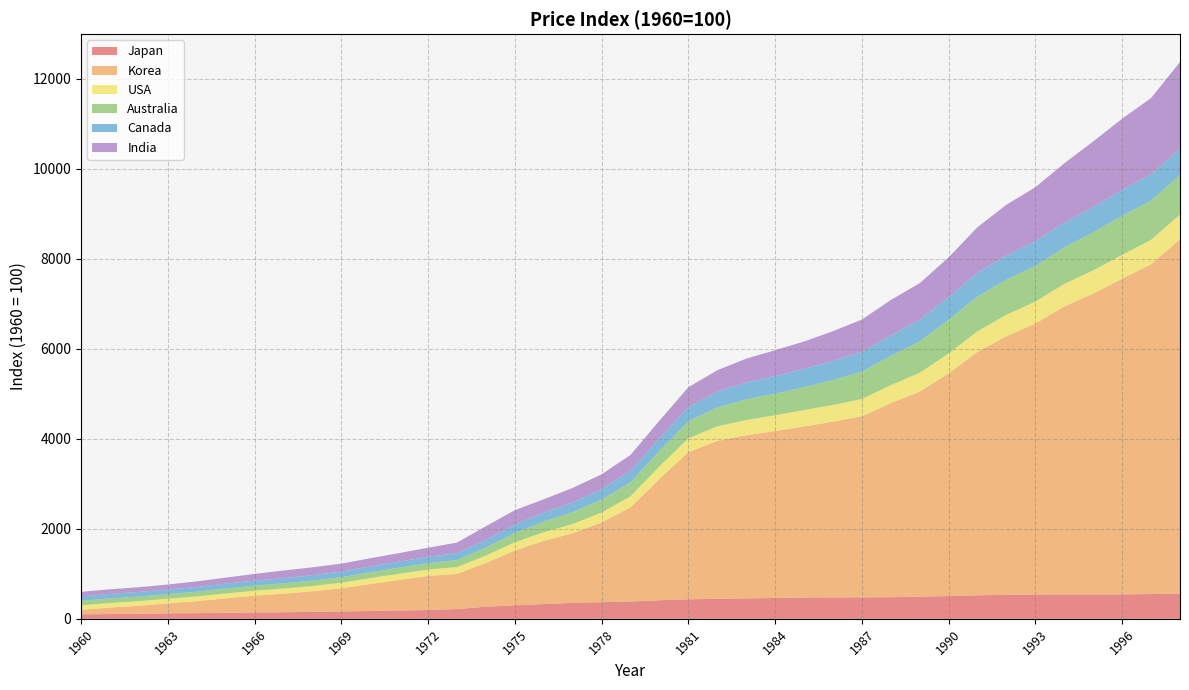

Reading left to right, what are all the values shown in this chart?

Japan: 100.0	105.4	112.5	121.2	125.8	134.1	140.9	146.5	154.4	162.5	175.0	186.1	195.1	217.8	268.2	299.8	328.0	354.7	369.6	383.3	413.2	433.5	445.3	453.6	464.0	473.5	476.3	477.0	480.2	491.1	506.0	522.7	531.6	538.4	542.1	541.4	542.1	551.7	555.3
Korea: 100.0	144.4	177.8	222.2	266.7	322.2	373.5	412.9	458.0	515.3	598.1	678.5	757.7	782.0	972.0	1218.1	1404.5	1547.3	1771.1	2094.6	2695.7	3271.0	3506.2	3626.2	3709.8	3801.0	3905.5	4024.6	4312.2	4558.0	4949.0	5409.3	5750.4	6023.3	6400.2	6686.9	7016.1	7328.1	7878.6
USA: 100.0	101.1	102.2	103.4	104.8	106.5	109.7	112.8	117.5	123.9	131.2	136.8	141.3	150.1	166.7	181.9	192.3	204.8	220.5	245.3	278.4	307.1	326.1	336.5	351.1	363.6	370.3	384.2	399.6	418.9	441.5	460.2	474.1	488.1	500.8	514.9	530.0	542.4	550.8
Australia: 100.0	102.5	102.2	102.8	105.2	109.4	112.6	116.2	119.3	122.8	127.6	135.3	143.2	156.8	180.5	207.7	235.8	264.8	285.8	311.8	343.3	376.6	418.6	460.9	479.1	511.4	557.9	605.2	649.0	698.1	748.8	773.0	780.6	794.7	809.8	847.3	869.5	871.7	879.1
Canada: 100.0	100.9	102.1	103.9	105.7	108.3	112.4	116.4	121.1	126.6	130.9	134.6	141.0	151.7	168.2	186.4	200.4	216.4	235.7	257.3	283.5	318.8	353.2	373.8	390.0	405.4	422.3	440.8	458.5	481.4	504.3	532.6	540.7	550.6	551.6	563.6	572.5	581.7	587.5
India: 100.0	101.8	105.4	108.5	123.0	134.6	149.2	168.7	173.7	174.7	183.6	189.3	201.5	235.6	303.0	320.4	295.9	320.6	328.6	349.2	388.9	439.9	474.6	530.9	575.1	607.0	660.0	718.1	785.5	811.1	883.9	1006.5	1125.1	1196.7	1318.9	1453.8	1584.3	1697.8	1922.4